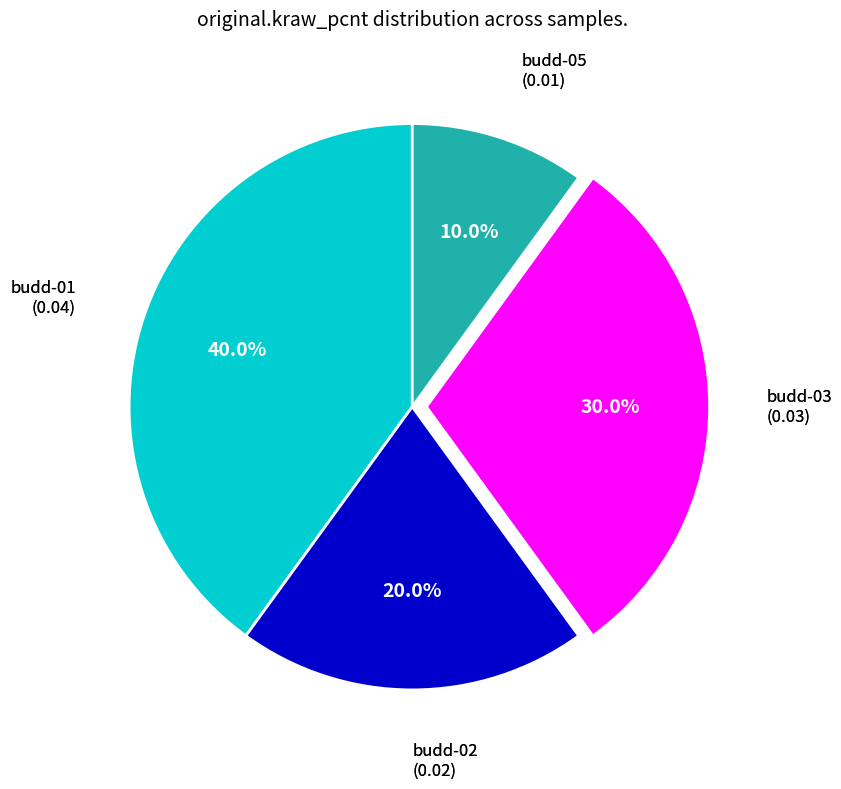

Is there a majority slice in this chart?

No